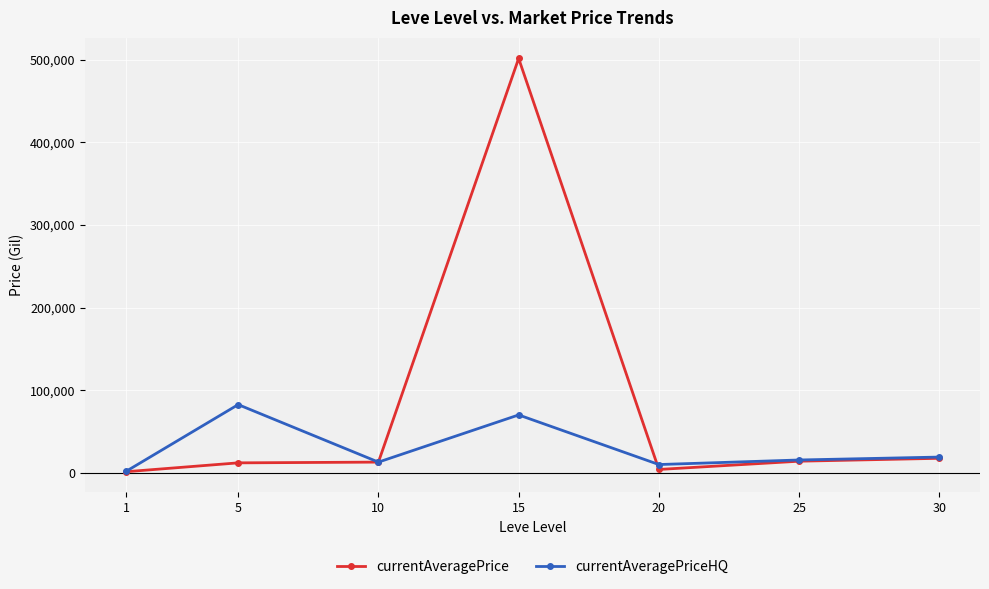

Does the chart have visible grid lines?

Yes